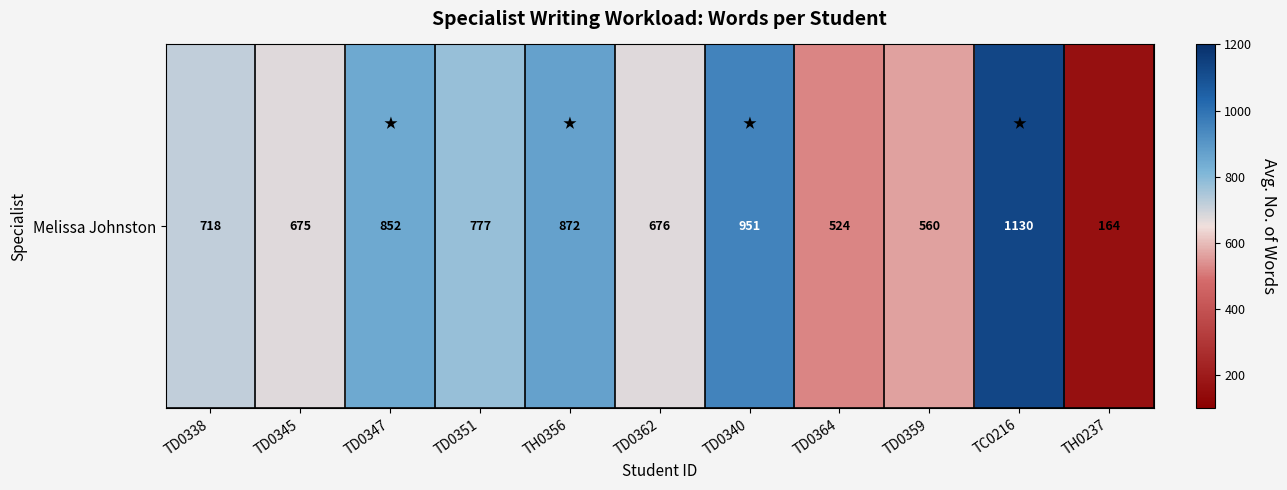

How many distinct data groups are displayed?

1